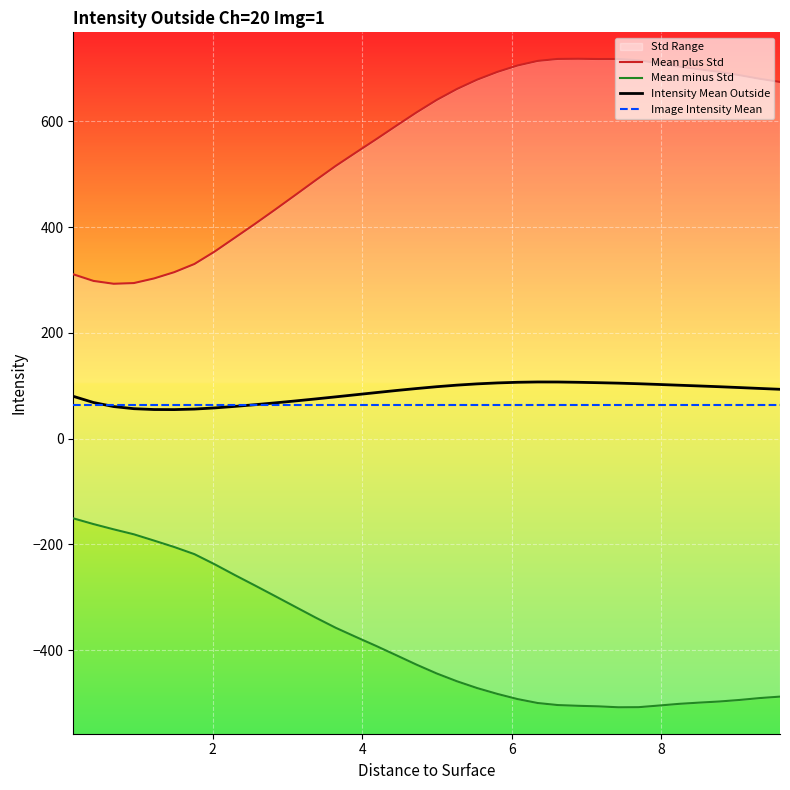

What is the value of the Mean plus Std point at the 34th from the left?

687.1